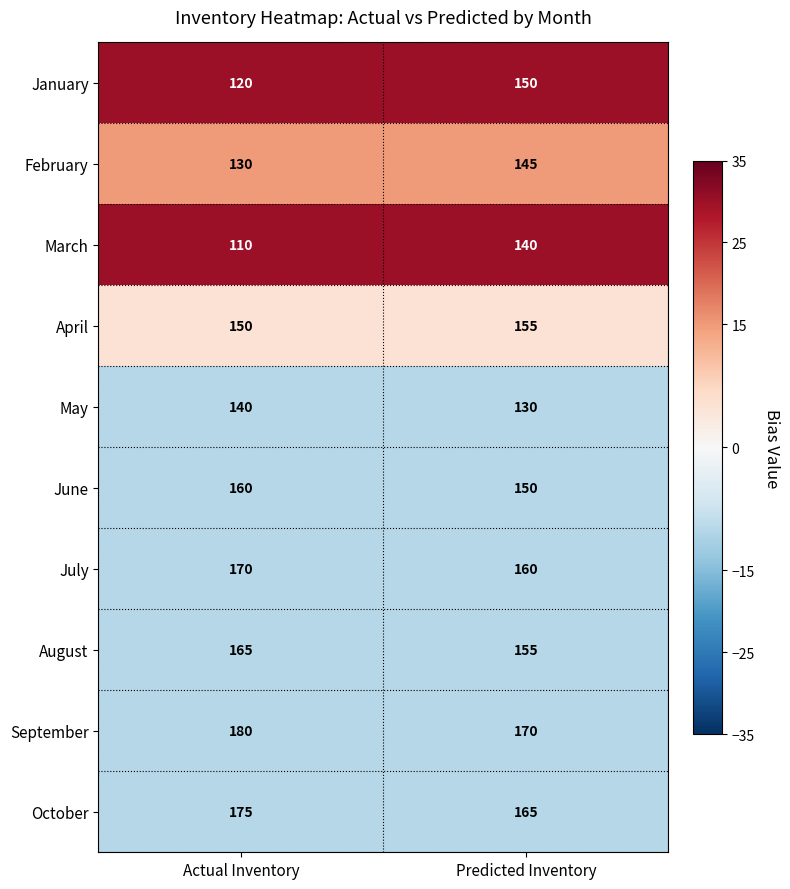

Which series has the largest total across all categories?

September